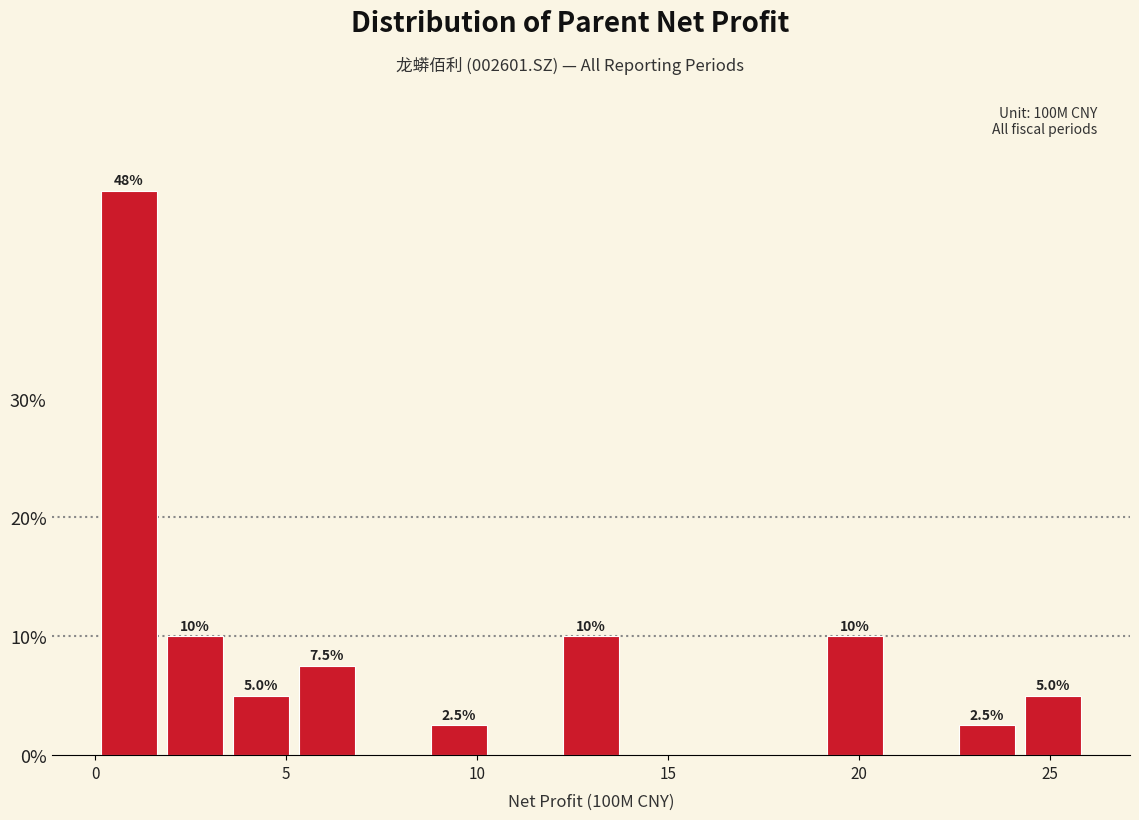

Around what value on the x-axis is the tallest bar? Give the approximate position of its centre, as read against the axis.

1.0